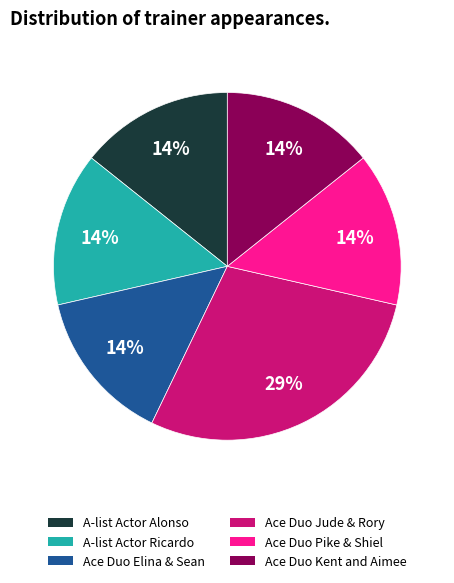

Does Ace Duo Pike & Shiel represent more than half of the total?

No